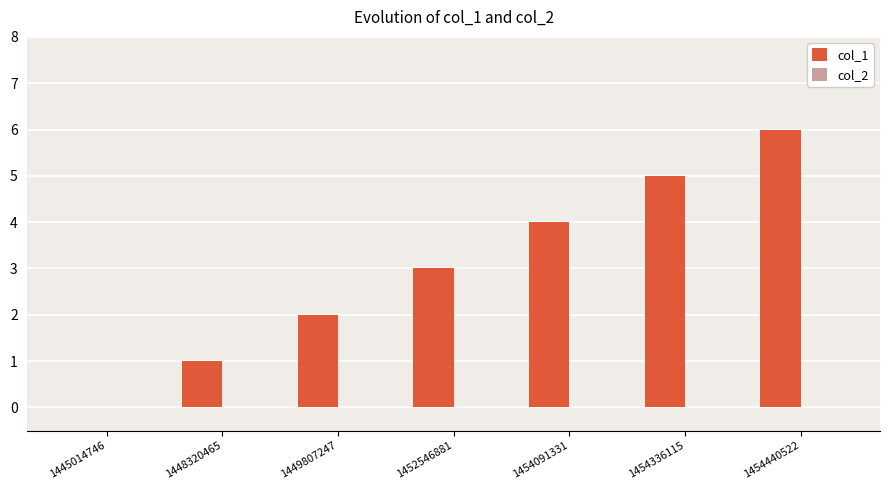

At which category does the chart reach its peak across all series?

1454440522